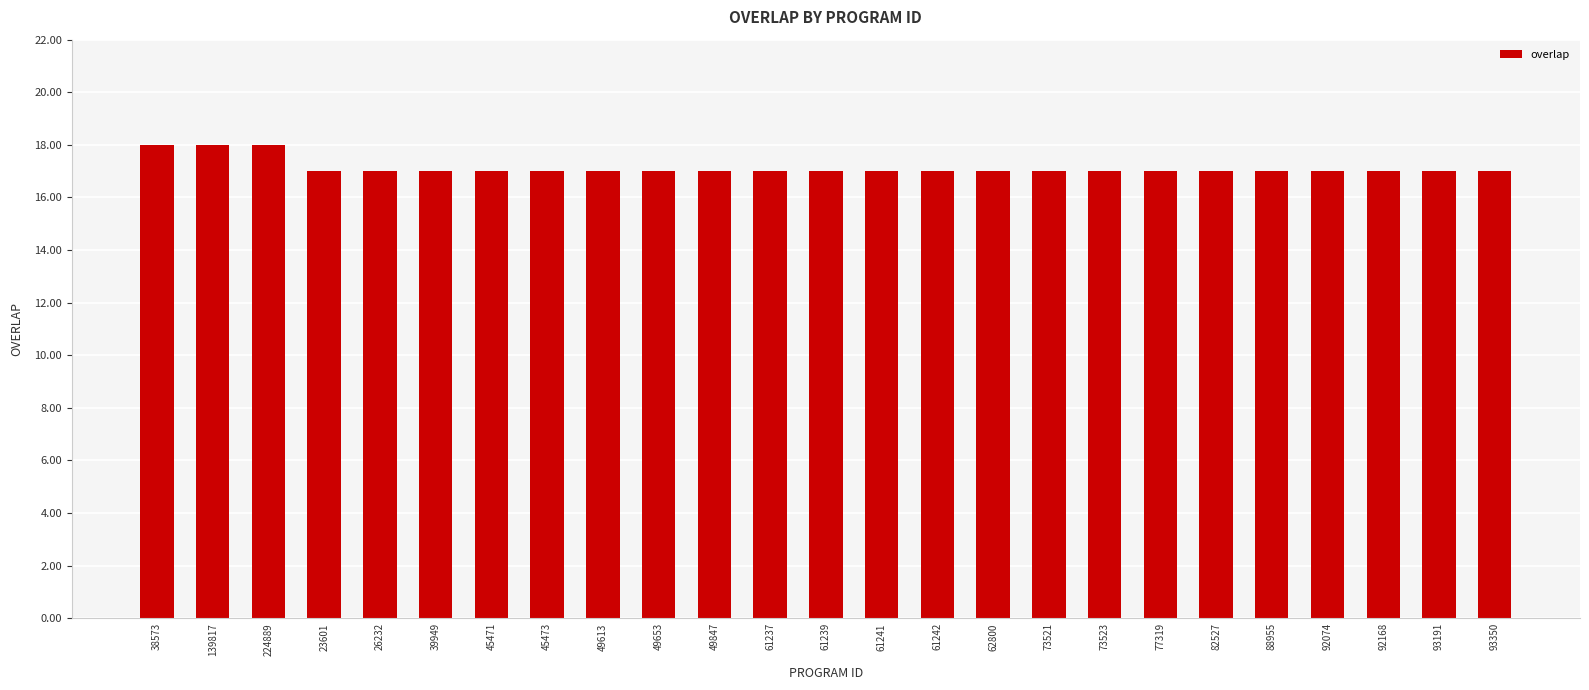

What is the smallest value displayed?

17